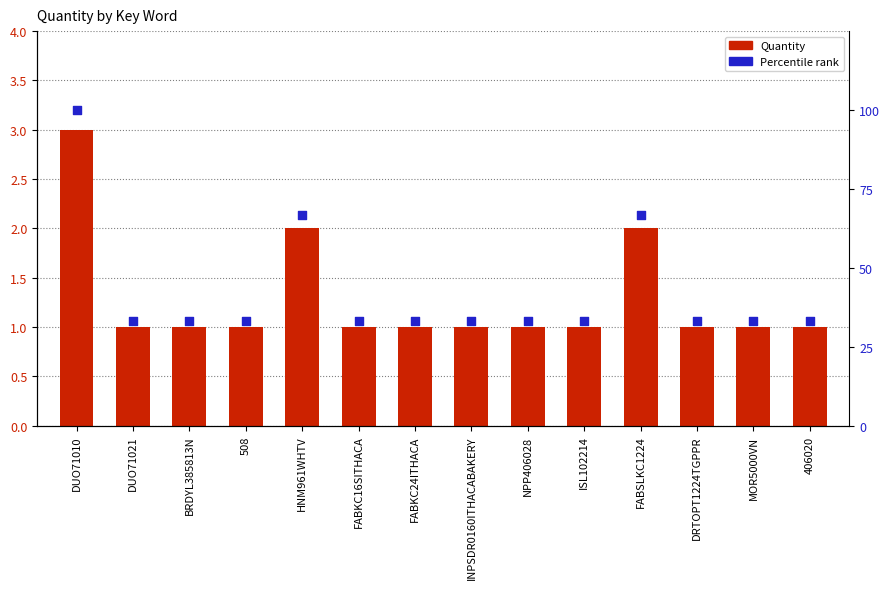

What is the total value across all series at DUO71010?

103.0